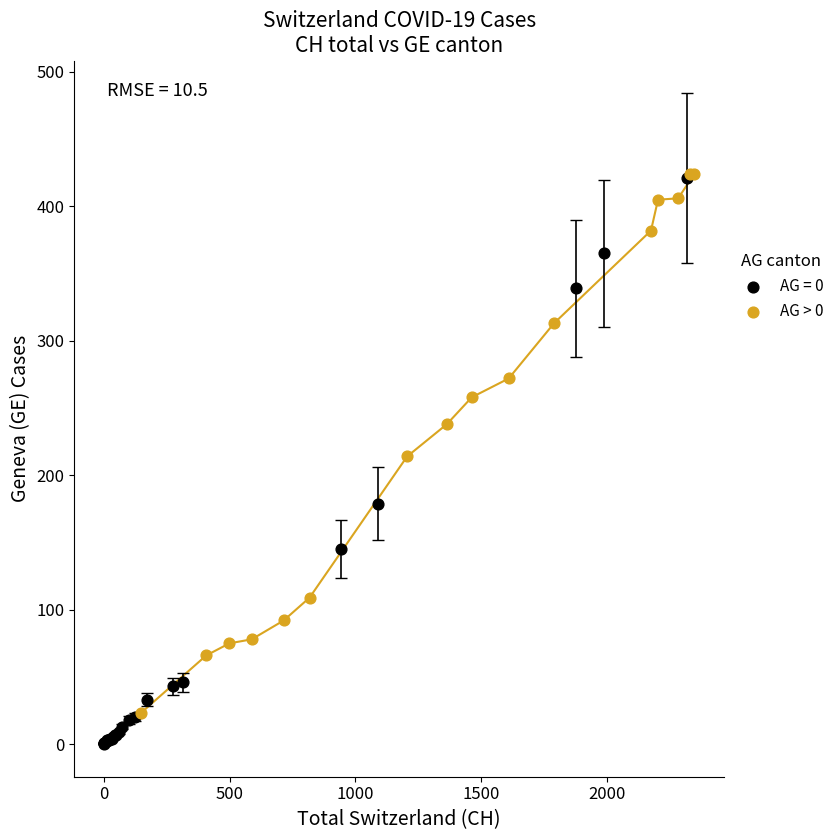

Which series contains the lowest Y value?

AG = 0